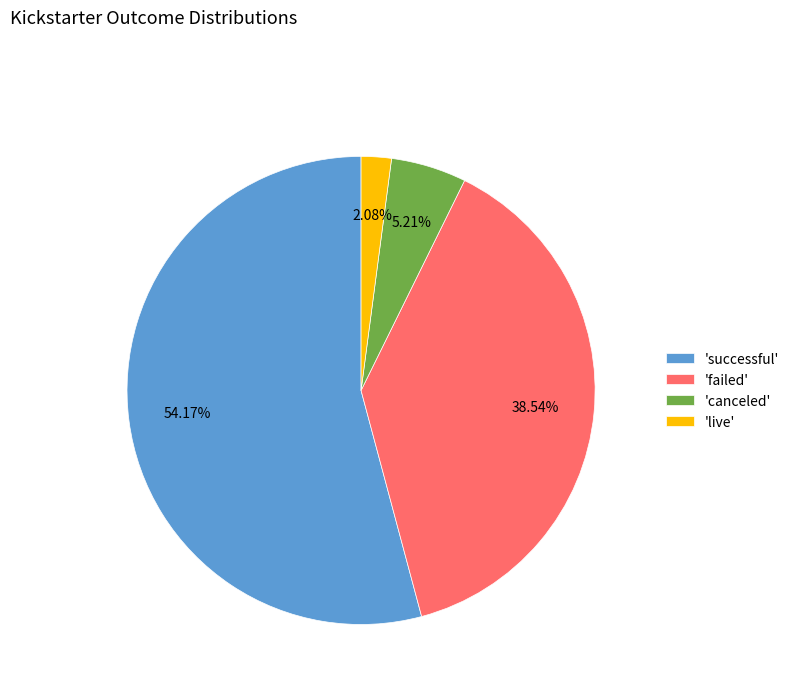

Approximately how many times larger is the value at 'failed' compared to 'live'?

18.5